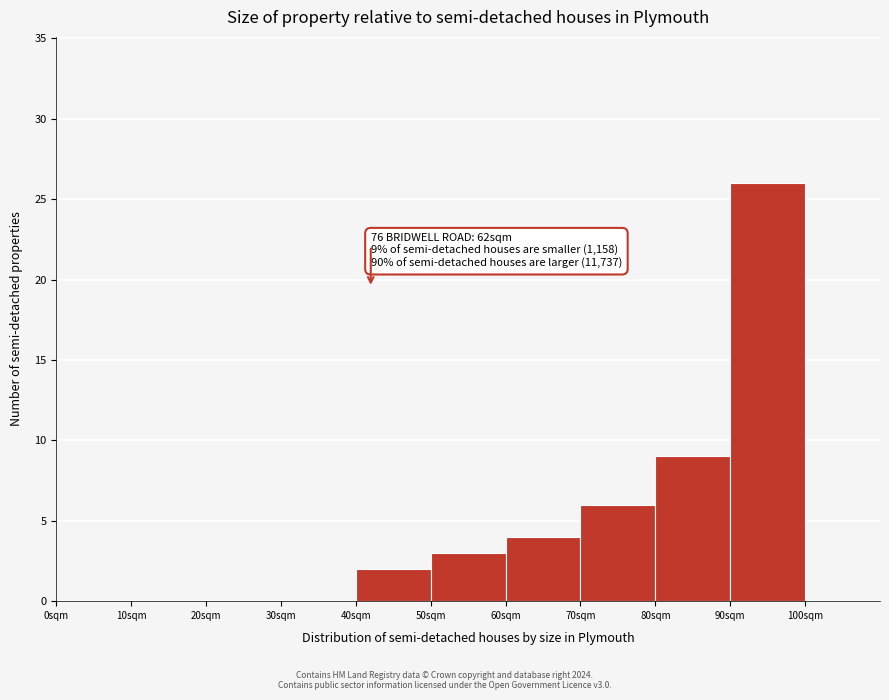

Which range on the x-axis has the tallest bar?

90 to 100